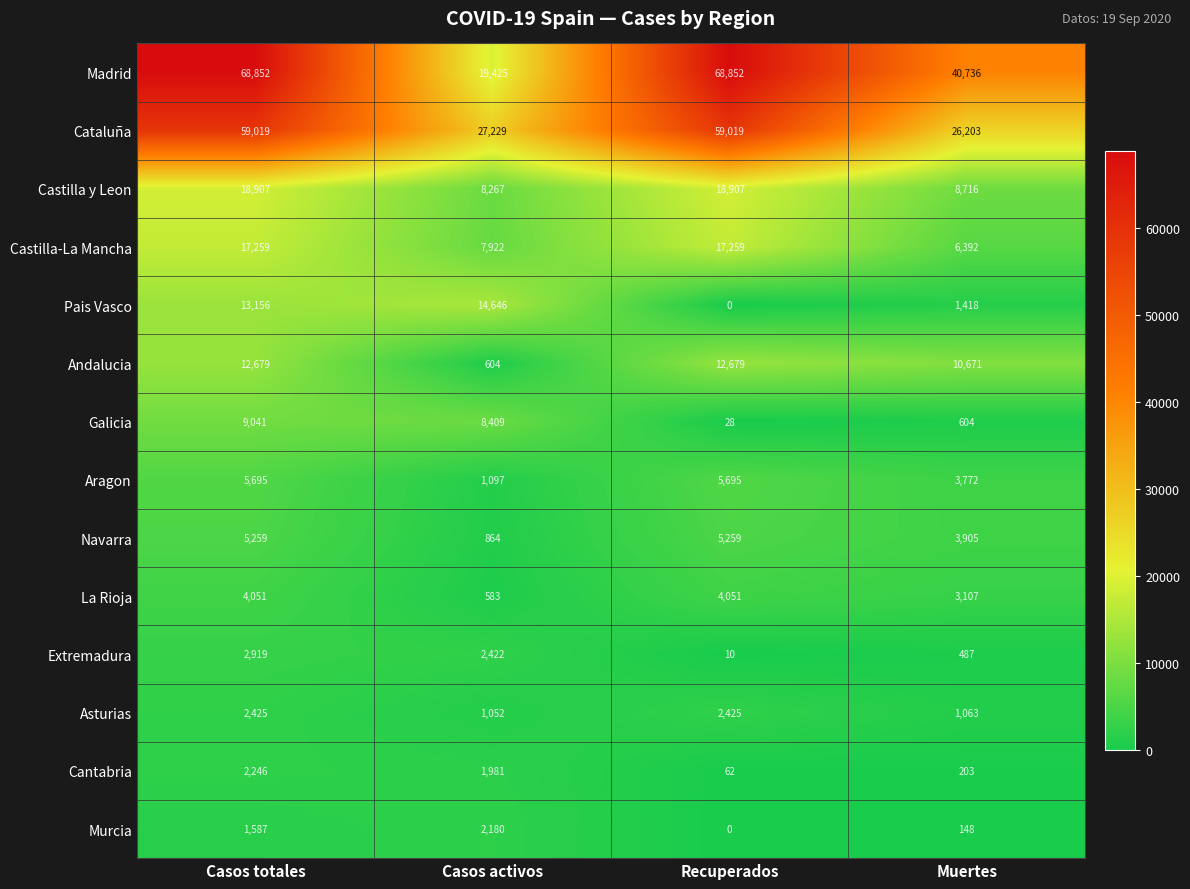

Which category has the lowest value in the Pais Vasco series?

Recuperados